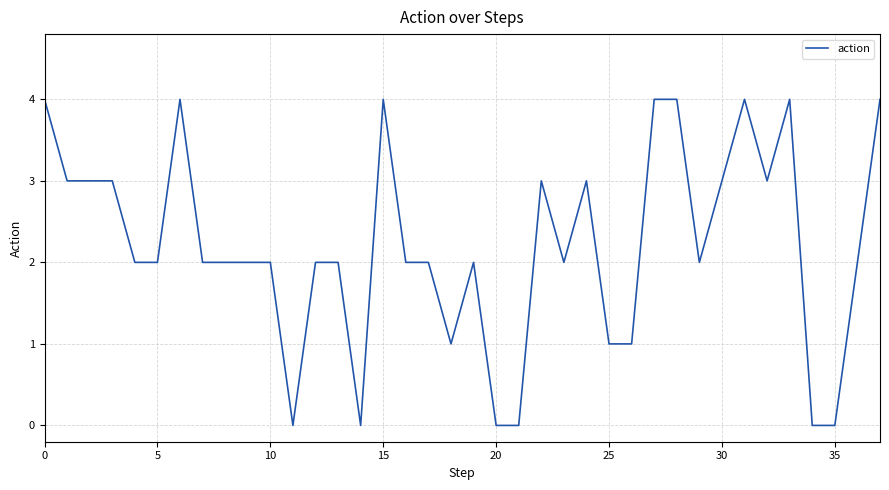

Does the chart display data point markers on the line(s)?

No